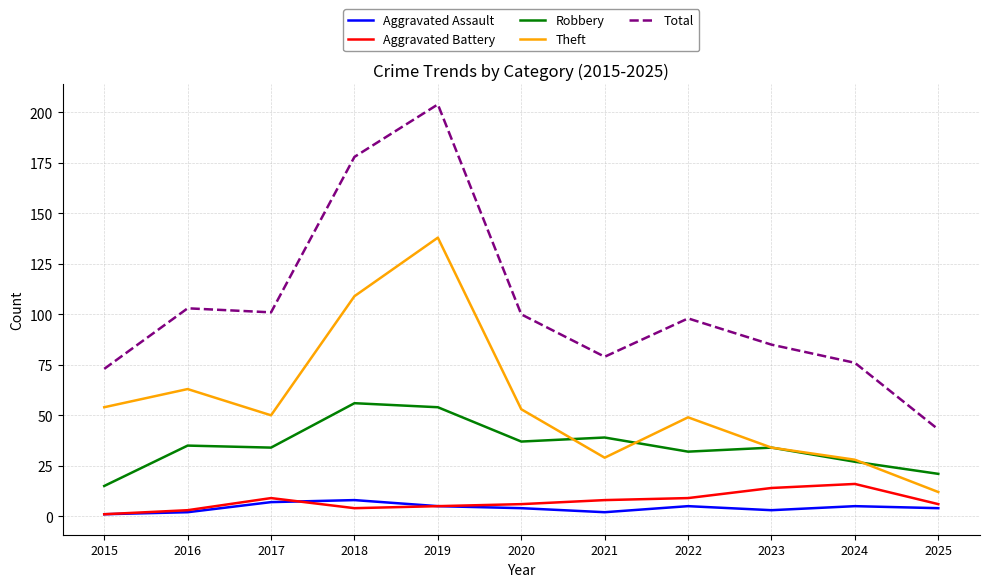

Reading left to right, what are all the values shown in this chart?

Aggravated Assault: 1	2	7	8	5	4	2	5	3	5	4
Aggravated Battery: 1	3	9	4	5	6	8	9	14	16	6
Robbery: 15	35	34	56	54	37	39	32	34	27	21
Theft: 54	63	50	109	138	53	29	49	34	28	12
Total: 73	103	101	178	204	100	79	98	85	76	43